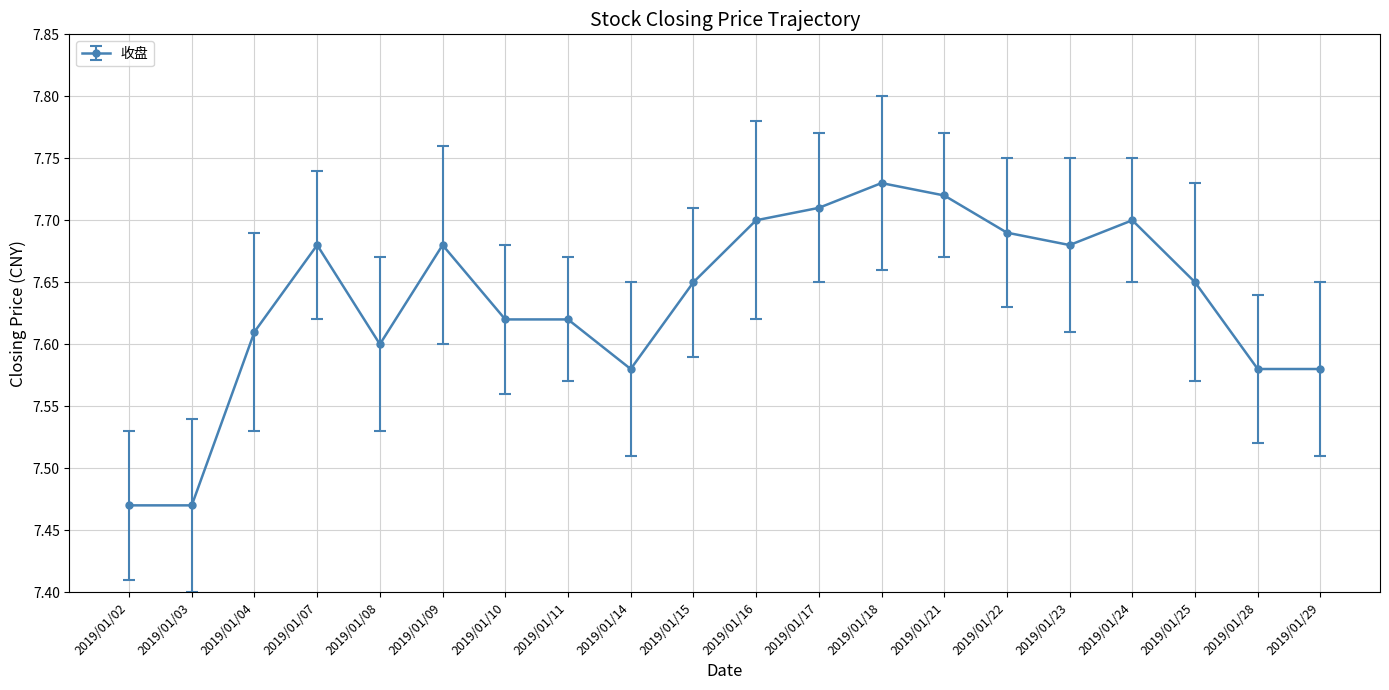

What is the difference between the maximum and minimum values?

0.3